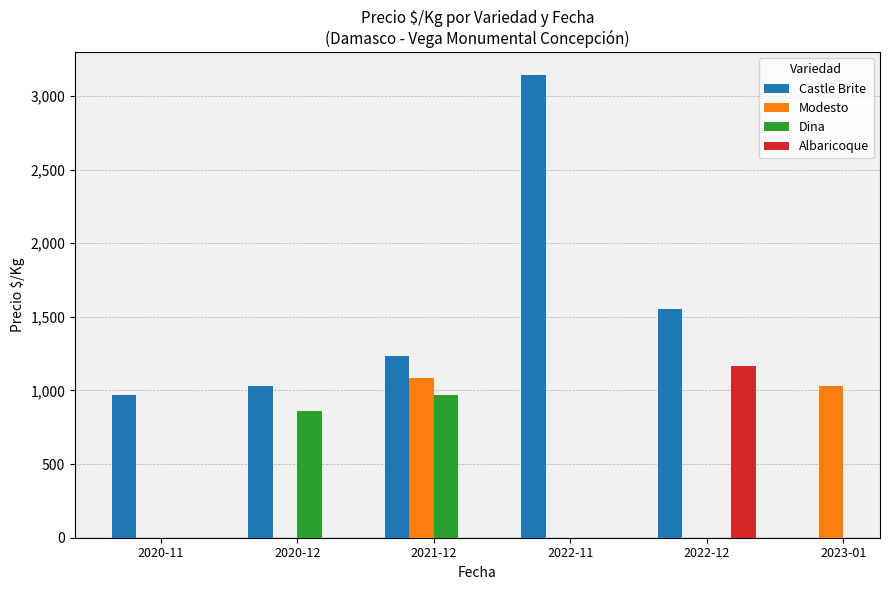

Is the value of Modesto at 2020-11 greater than the value of Albaricoque at 2022-12?

No